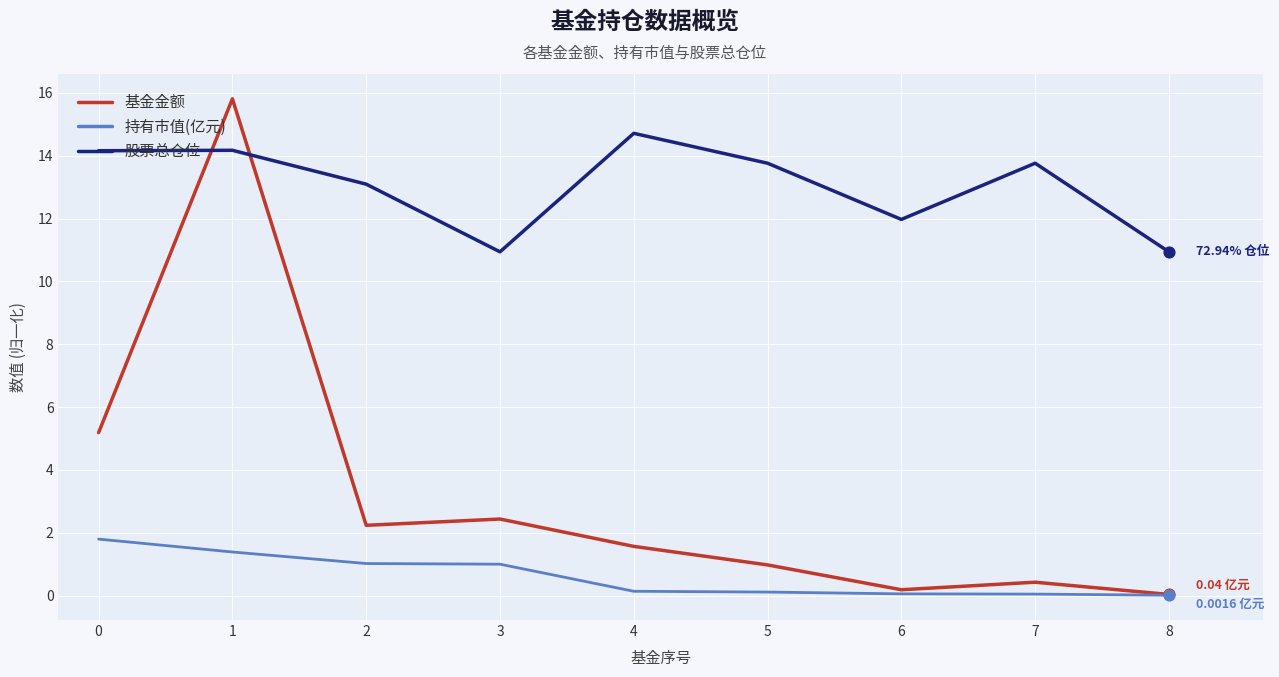

Between 1 and 4, which series saw the biggest shift?

基金金额